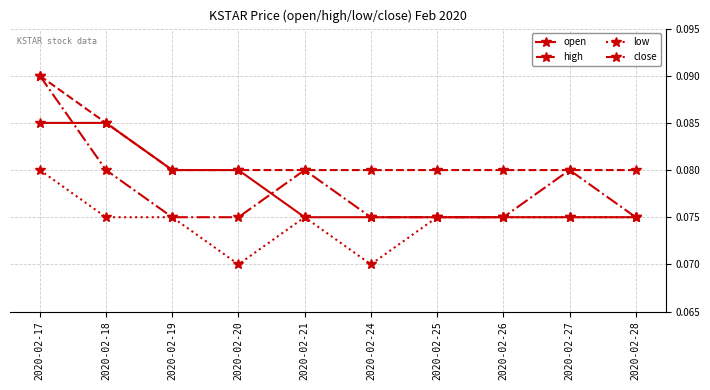

Is the value of low at 2020-02-17 greater than the value of open at 2020-02-28?

Yes